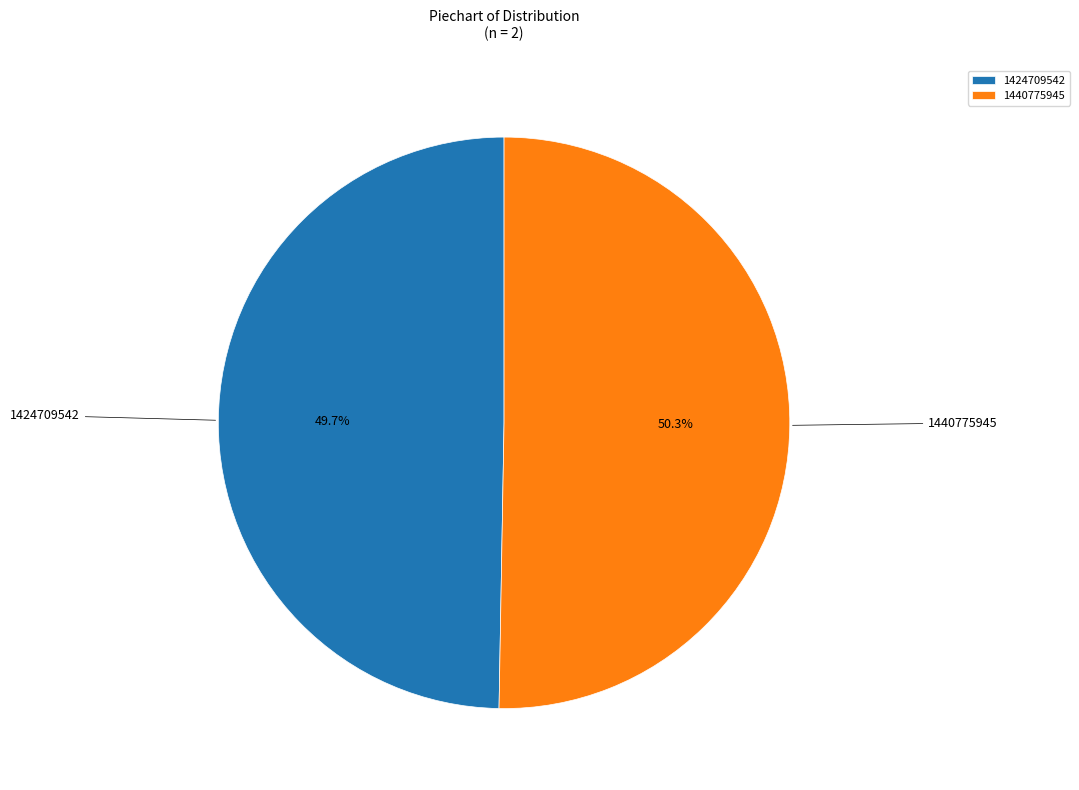

Does any single category account for the majority?

Yes